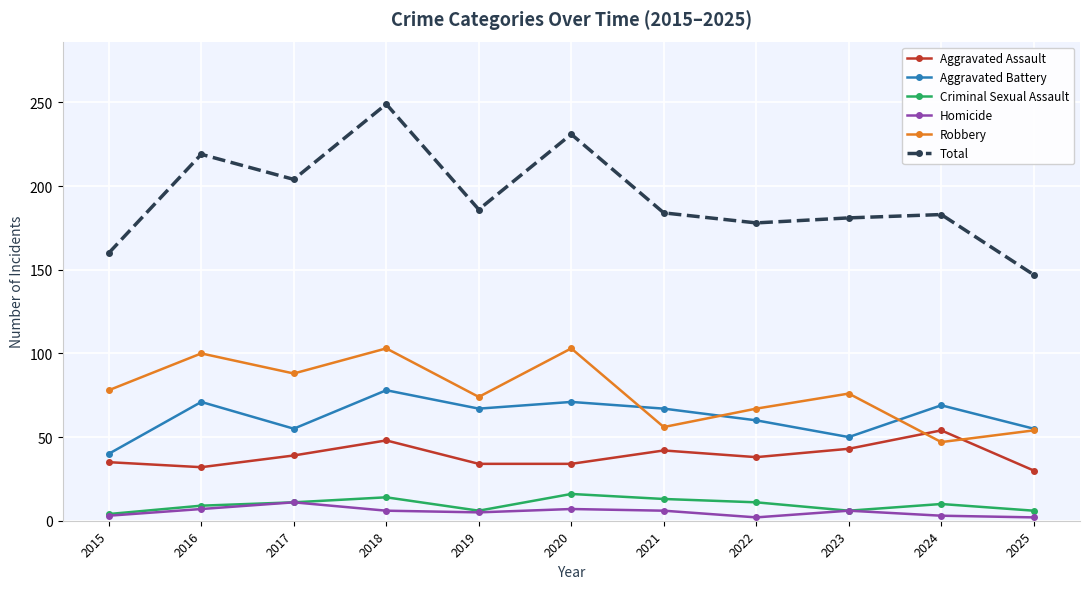

Which series has the largest range (max minus min)?

Total